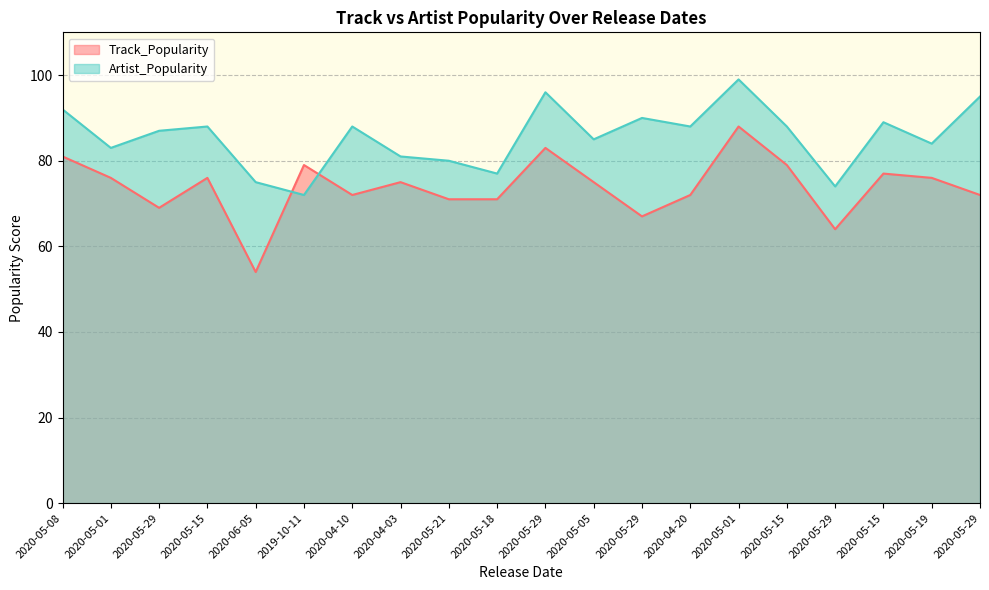

Where is the first local minimum for Track_Popularity?

2020-05-29